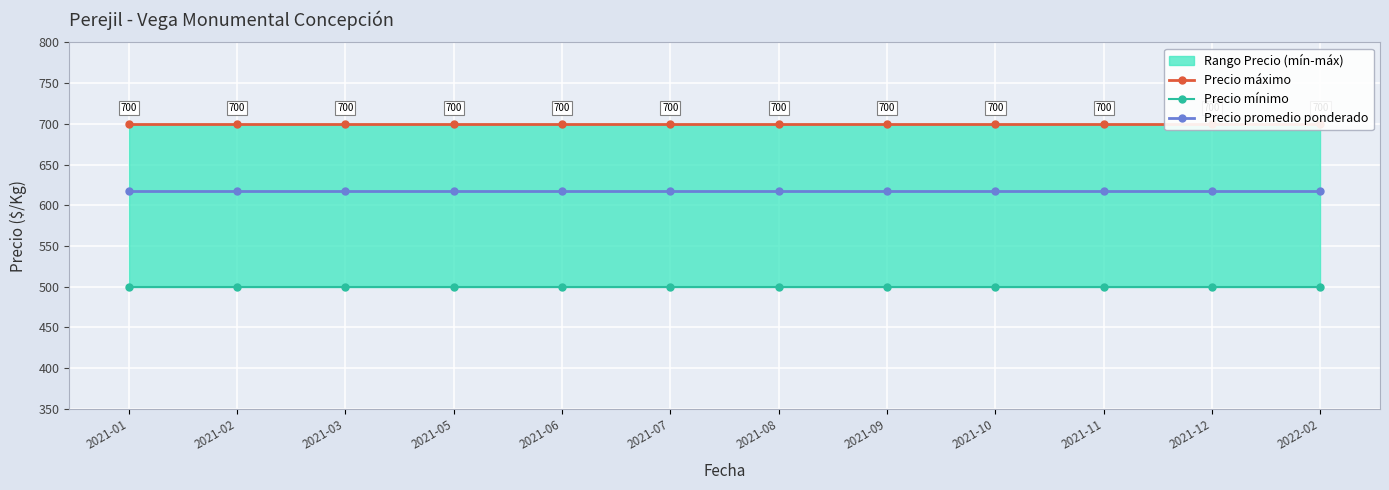

What is the sum of the Precio mínimo values at 2021-10 and 2021-06?

1000